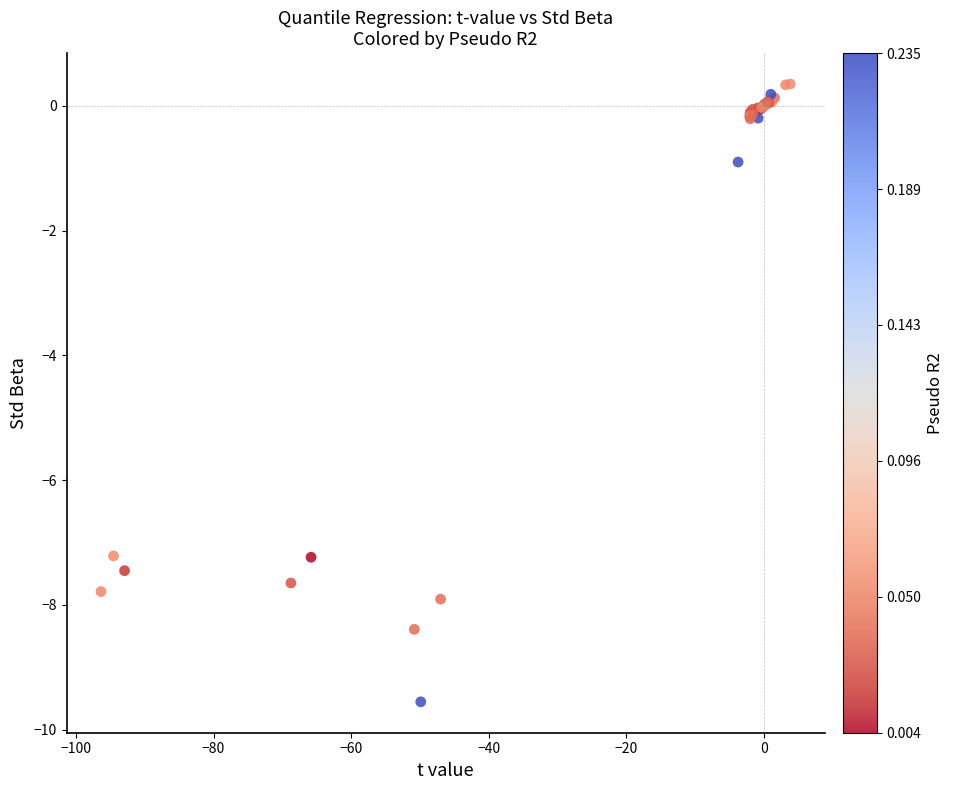

What Y value in the scatter plot is closest to -4?

-0.9